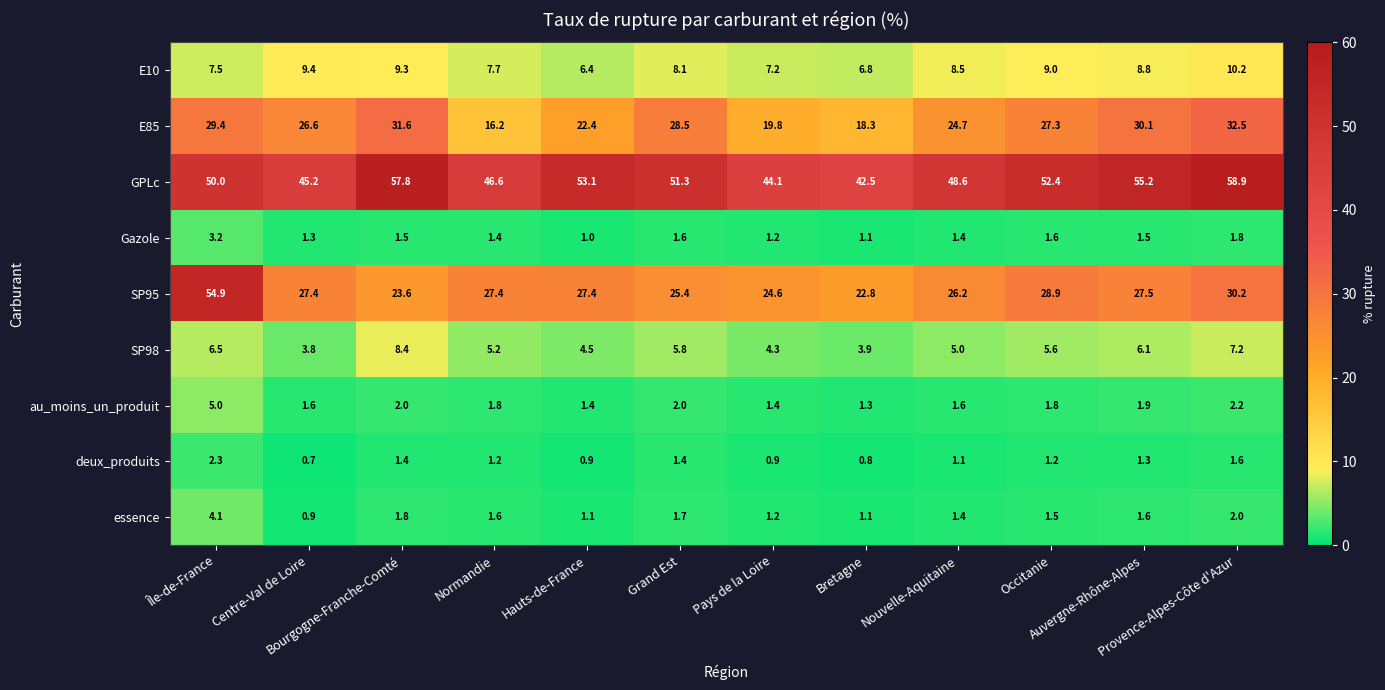

What is the greatest value displayed?

58.9